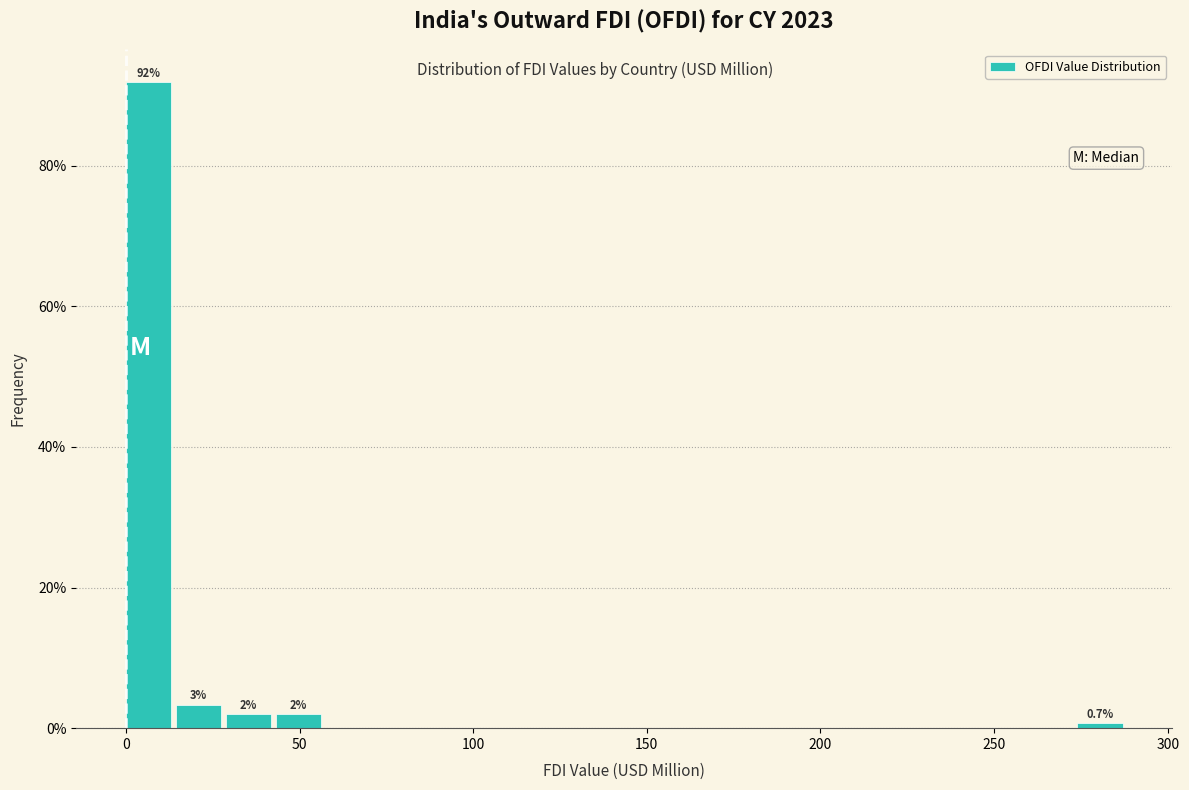

Around what value on the x-axis is the tallest bar? Give the approximate position of its centre, as read against the axis.

5